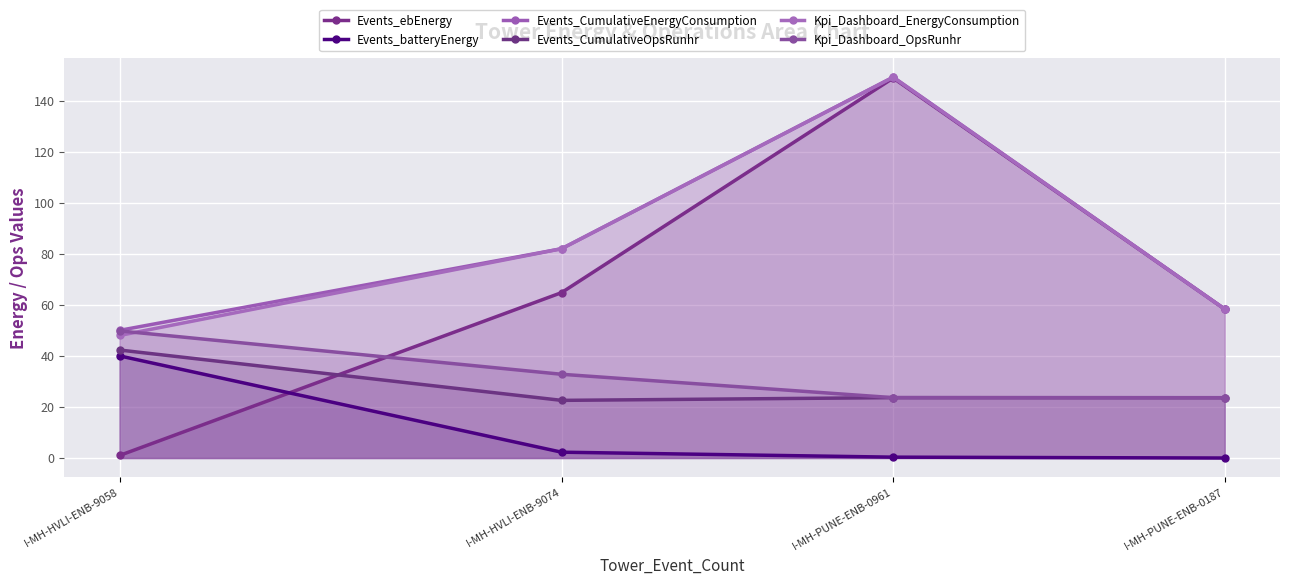

Which series has the widest spread of values?

Events_ebEnergy